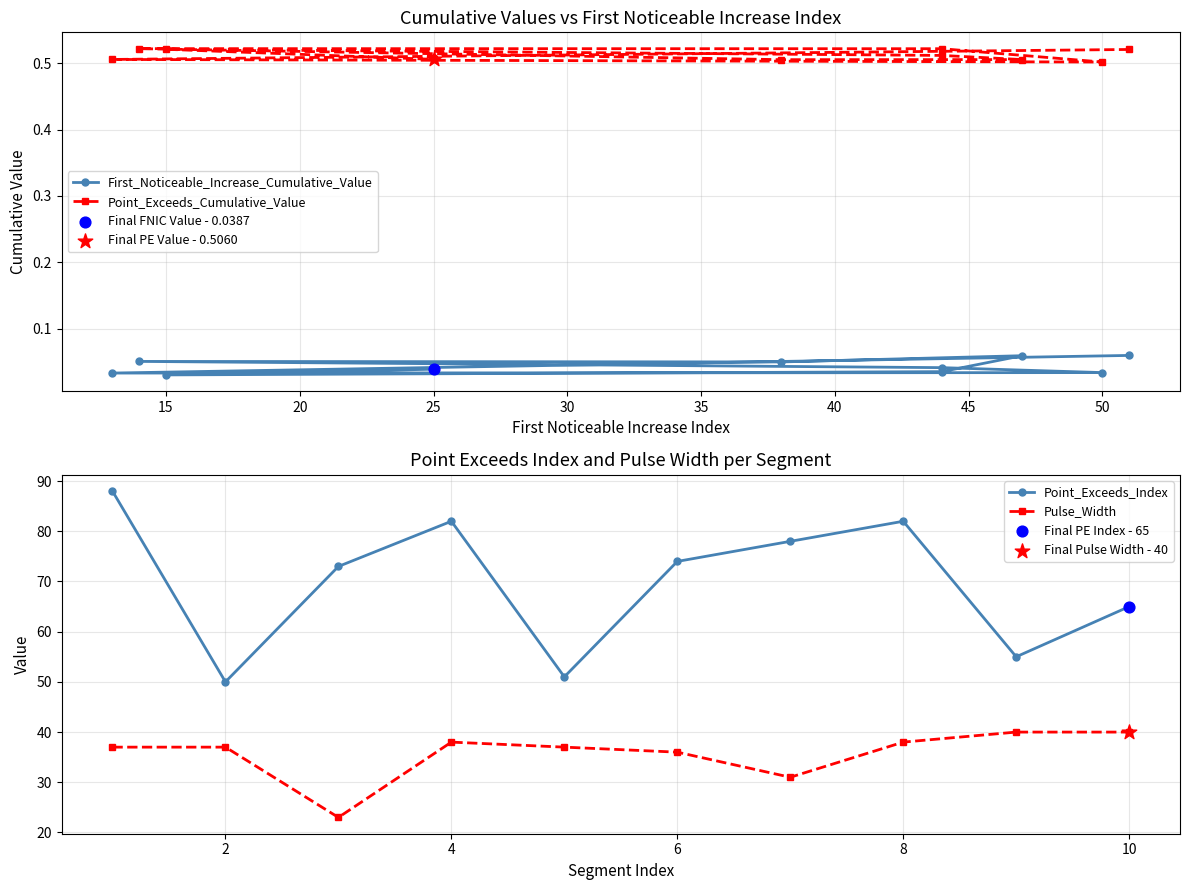

Which series reaches the maximum Y coordinate?

Point_Exceeds_Index